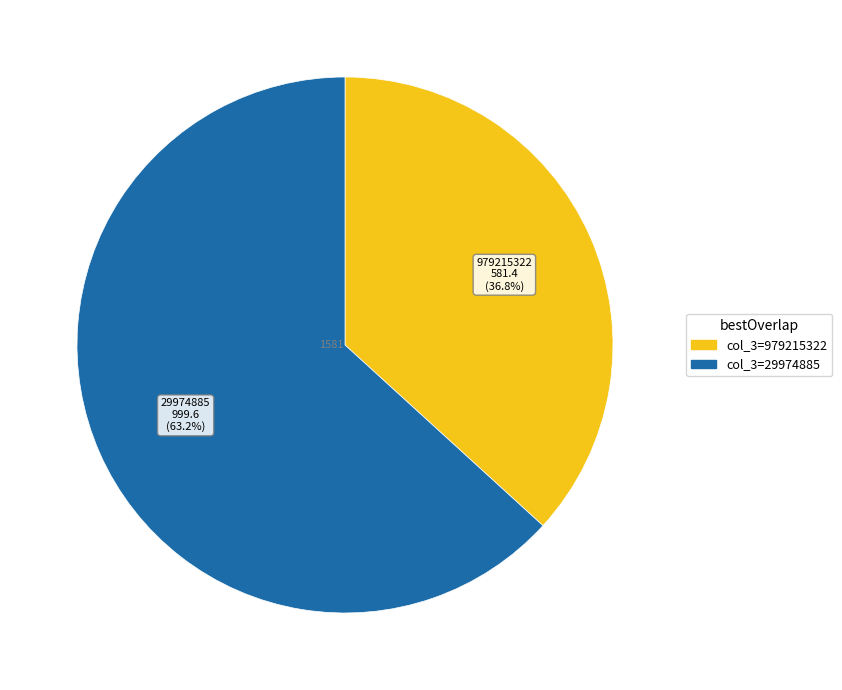

How many segments does this pie chart have?

2